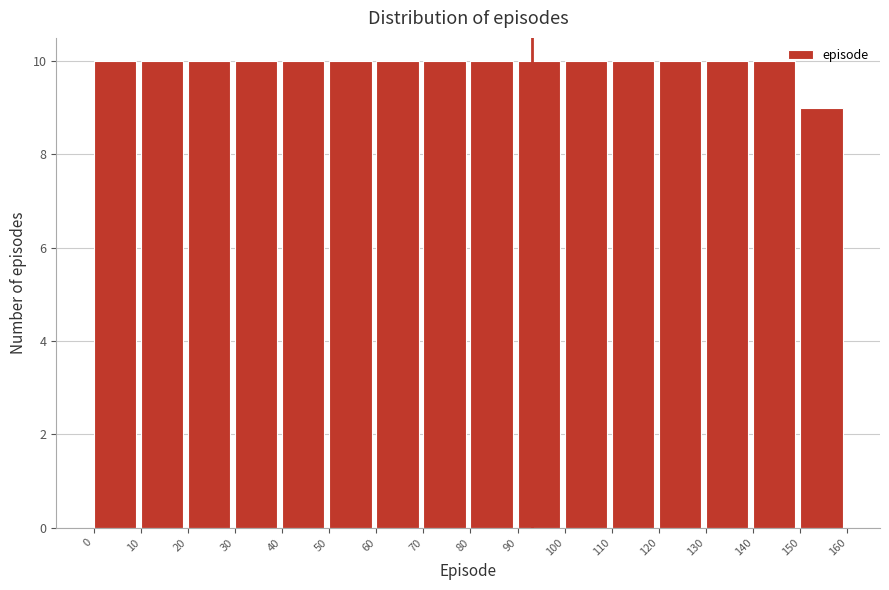

Reading left to right, transcribe this chart: for each bar, give the range it covers on the x-axis and its height. The values are not printed on the chart, so give them approximately, as read against the axis.

0 to 10: 10
10 to 20: 10
20 to 30: 10
30 to 40: 10
40 to 50: 10
50 to 60: 10
60 to 70: 10
70 to 80: 10
80 to 90: 10
90 to 100: 10
100 to 110: 10
110 to 120: 10
120 to 130: 10
130 to 140: 10
140 to 150: 10
150 to 160: 9